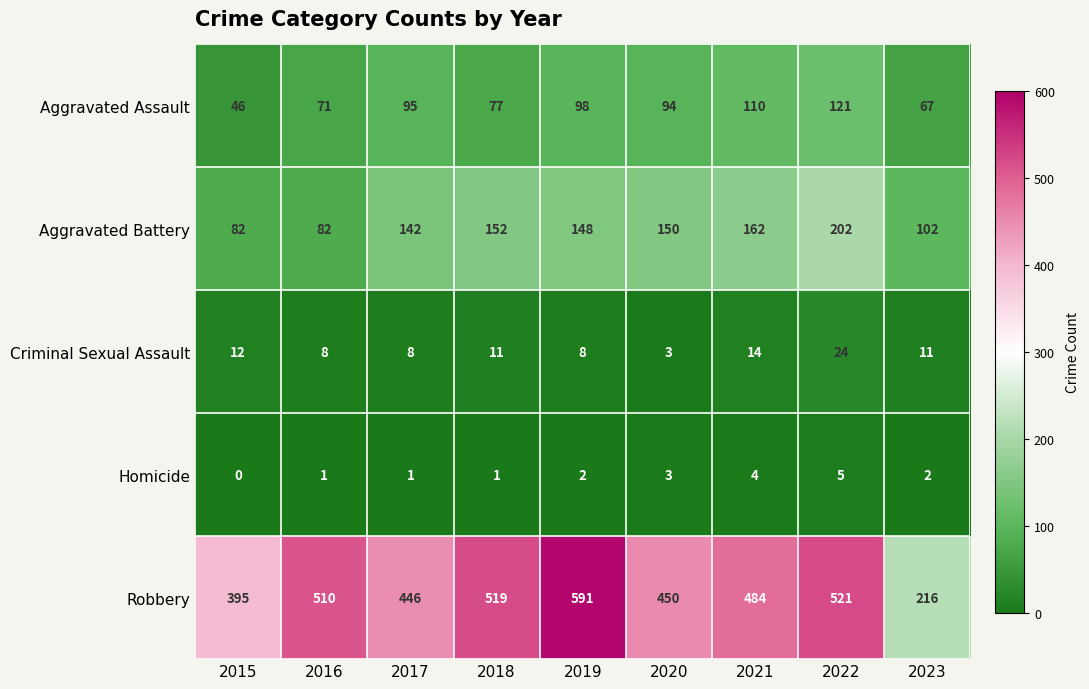

What is the average value of the Aggravated Battery series?

136